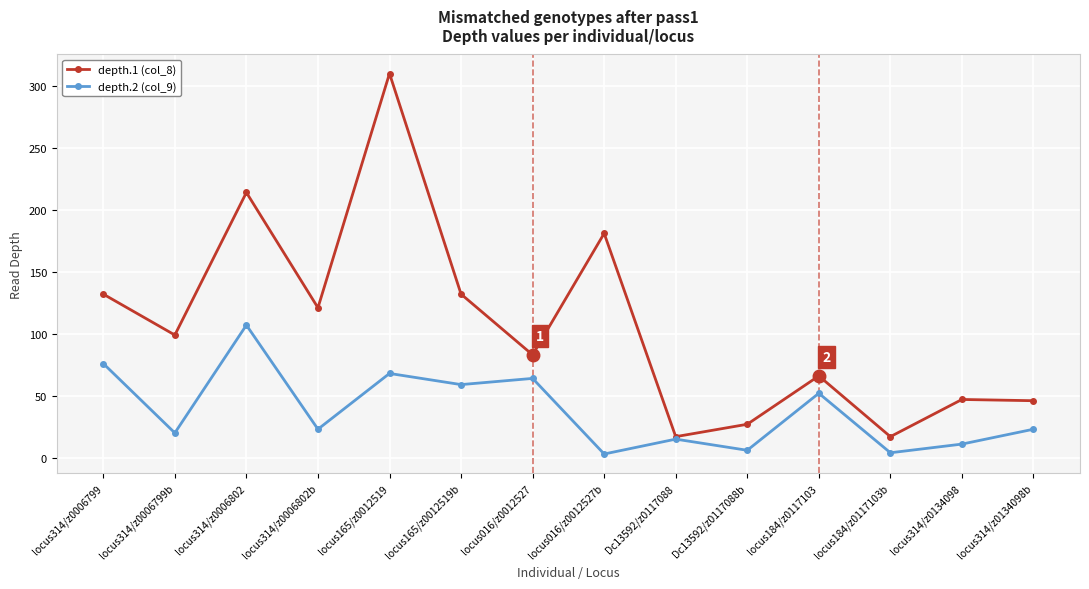

What is the greatest value displayed?

310